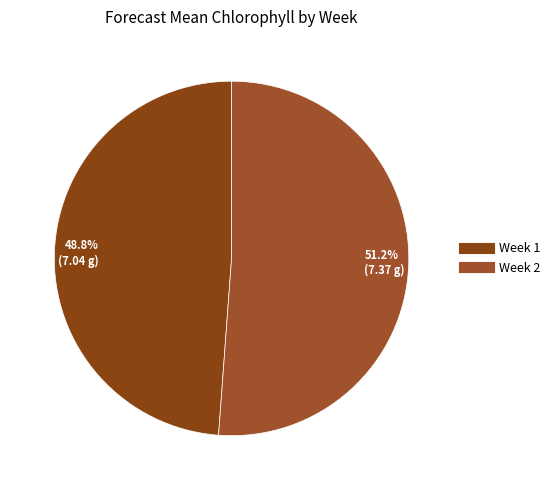

Which category has the smallest portion of the pie?

48.8% (7.04 g)